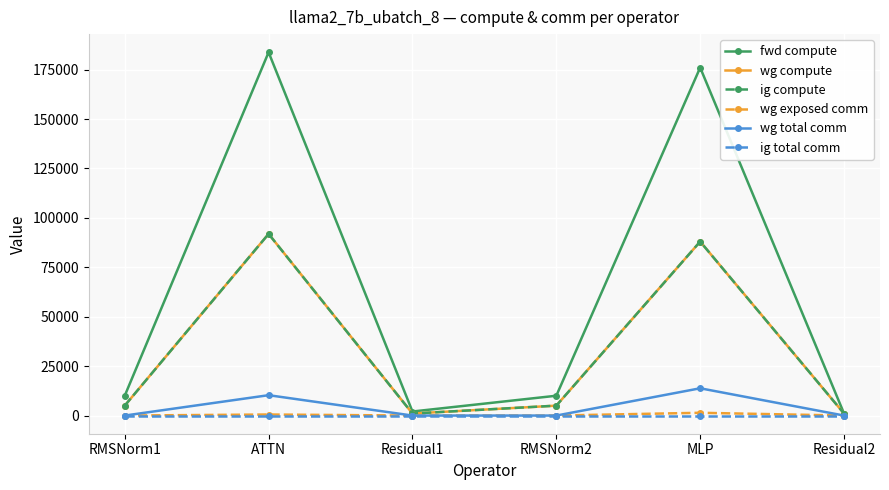

Is this an area chart (filled region under the line)?

No